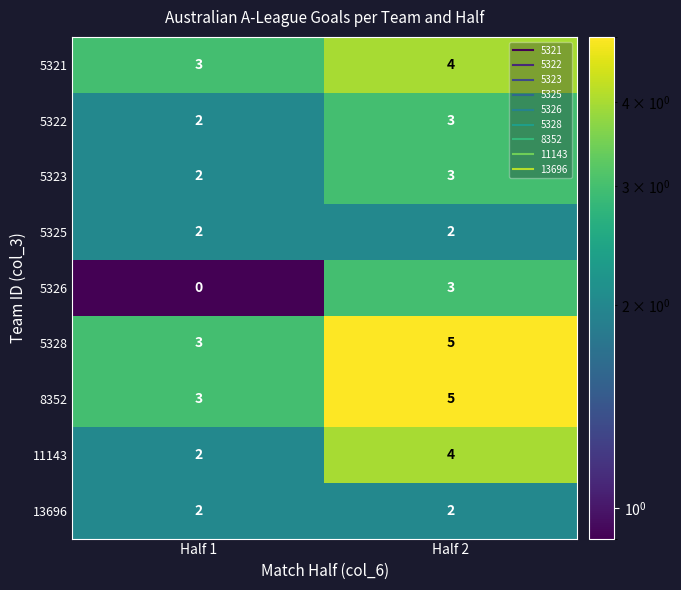

List the labels in order of 11143 value, smallest first.

Half 1, Half 2